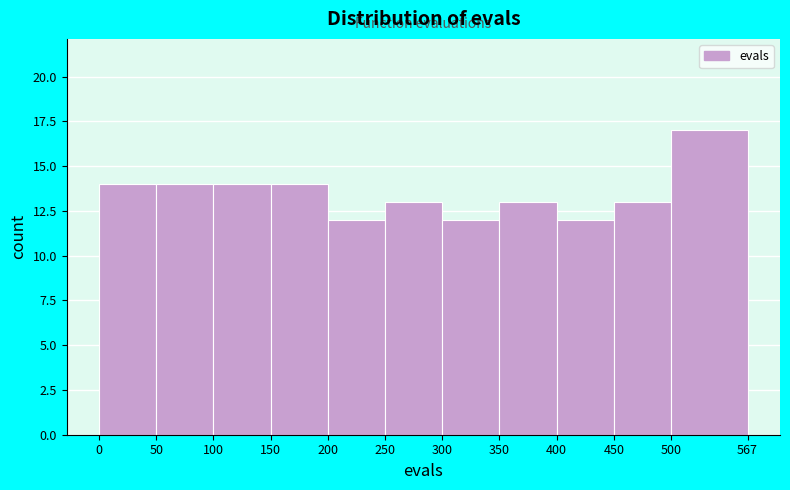

Reading left to right, list every bar in this chart as the range it spans on the x-axis followed by its height. The values are not printed on the chart, so give them approximately, as read against the axis.

0 to 50: 14
50 to 100: 14
100 to 150: 14
150 to 200: 14
200 to 250: 12
250 to 300: 13
300 to 350: 12
350 to 400: 13
400 to 450: 12
450 to 500: 13
500 to 567: 17